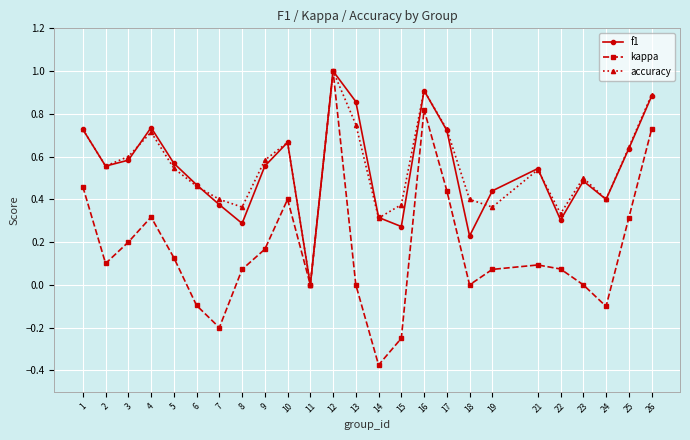

Where is f1 nearest to the value 0?

11